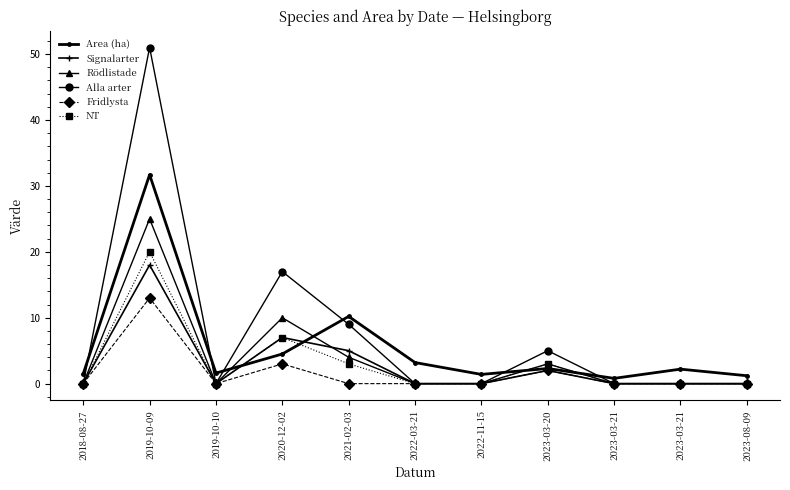

What is the difference between the second highest and minimum values in the Rödlistade series?

10.0